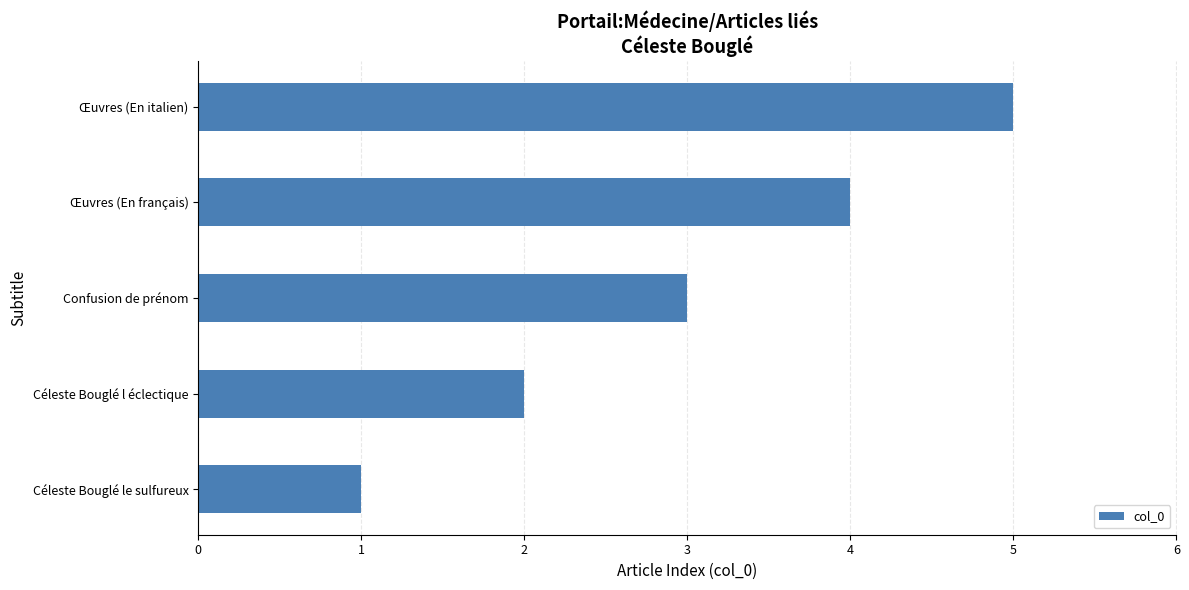

What value does the data have at Confusion de prénom?

3